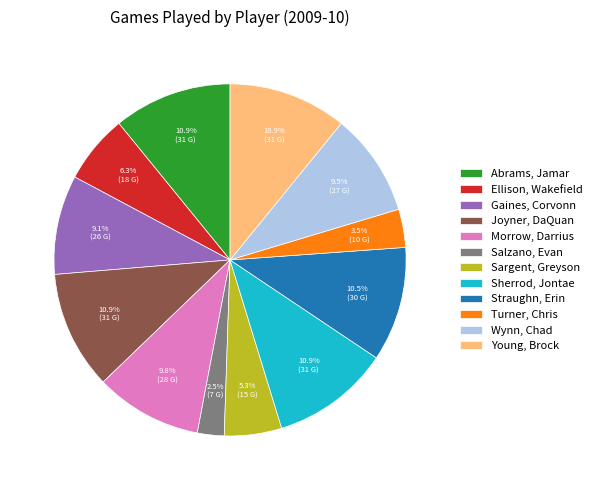

How many segments does this pie chart have?

12